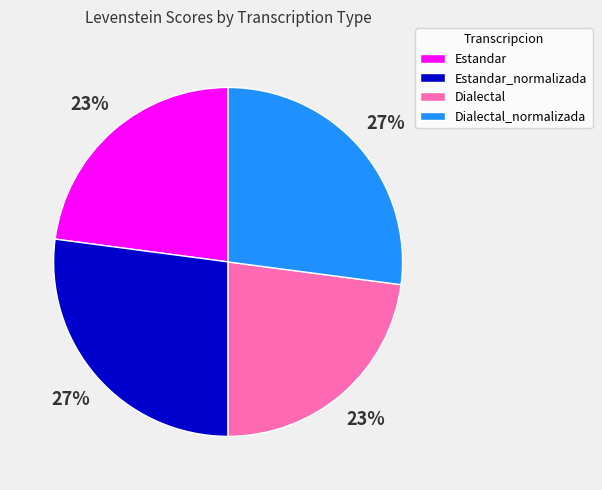

To the nearest percent, what is the combined percentage of Estandar_normalizada and Estandar?

50%